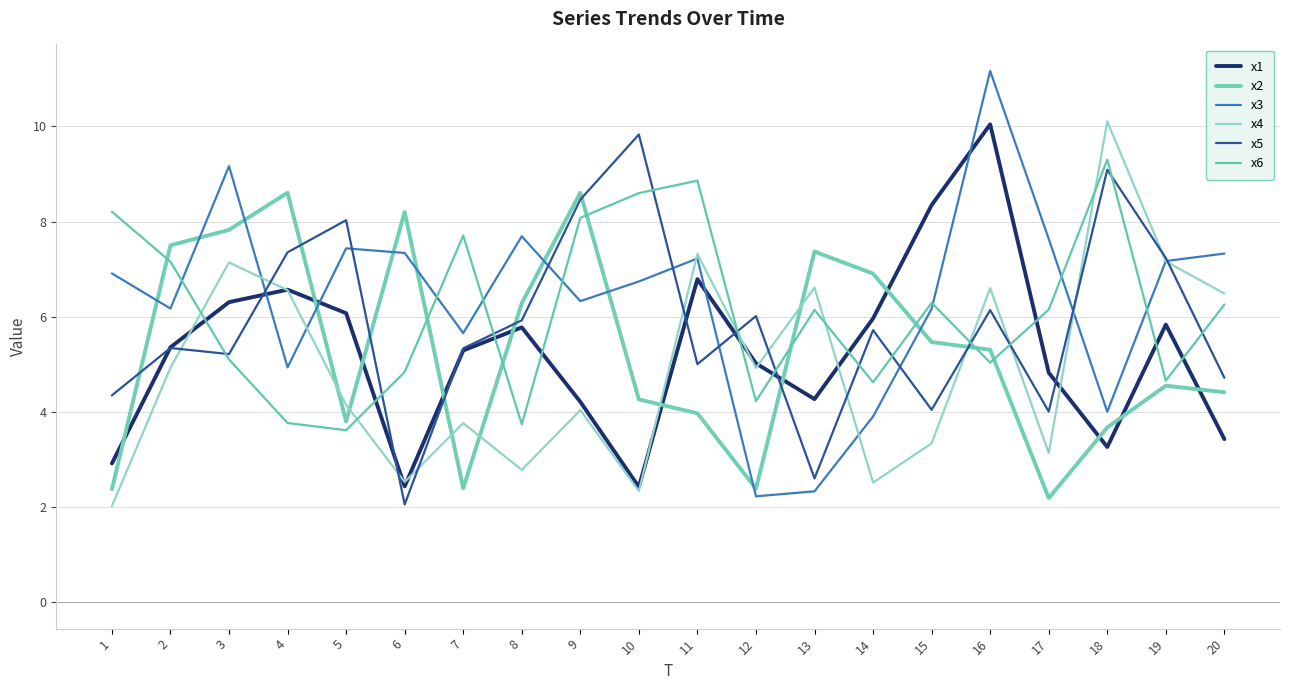

Which series changed the most between 1 and 10?

x5